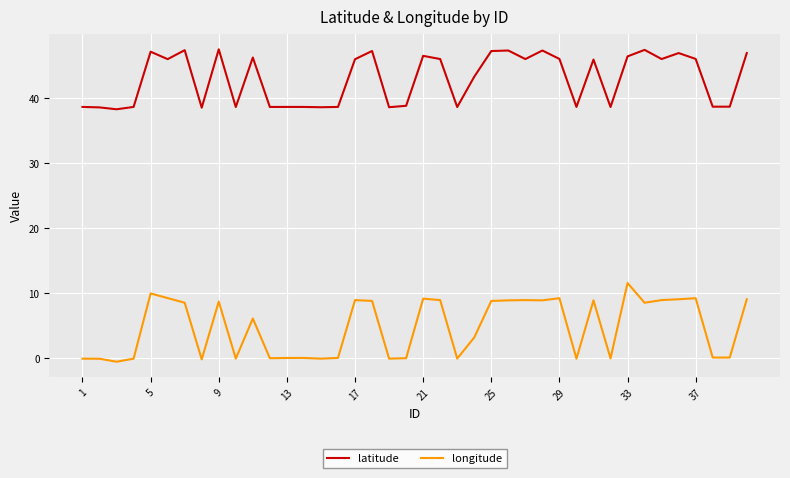

Which series has the largest range (max minus min)?

longitude